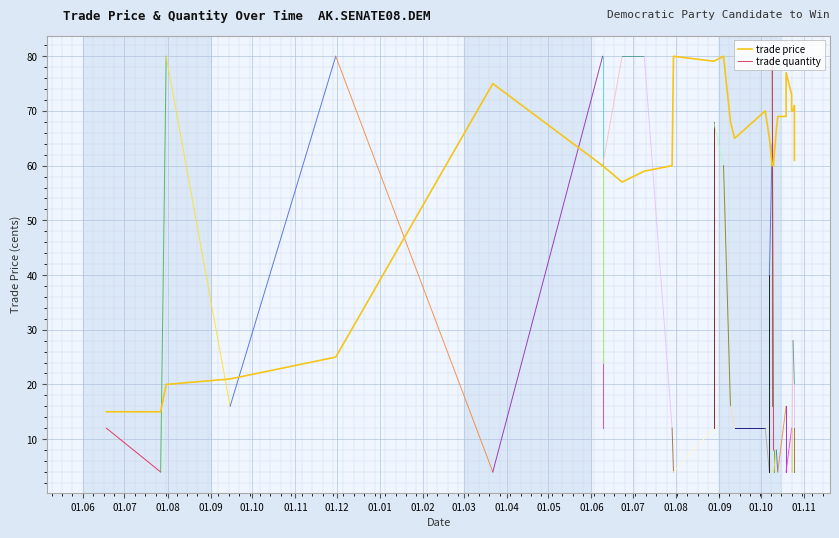

Reading left to right, extract all data points from this chart.

15.0	15.0	20.0	21.0	25.0	75.0	60.0	59.9	59.9	60.0	57.0	59.0	60.0	80.0	79.1	79.1	80.0	68.0	65.0	70.0	65.0	65.0	65.0	60.0	60.0	60.0	60.0	60.5	66.5	69.0	69.0	71.0	77.0	73.0	70.0	70.0	71.0	66.6	63.1	61.0